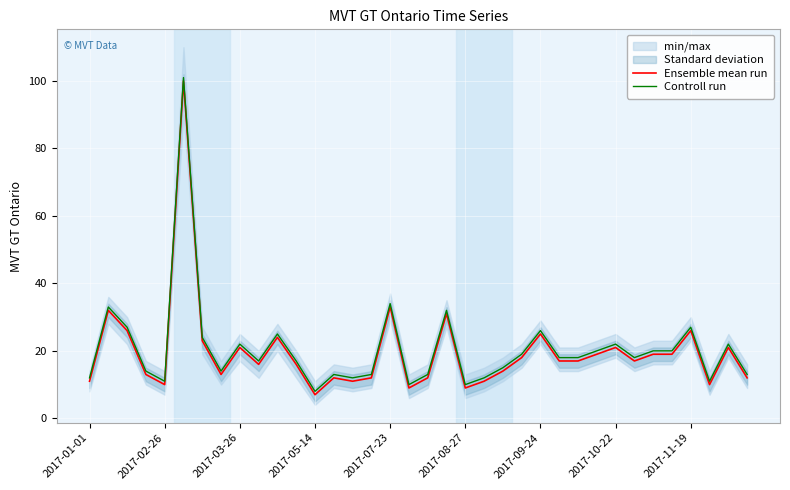

What is the difference between the maximum and minimum values in the Controll run series?

93